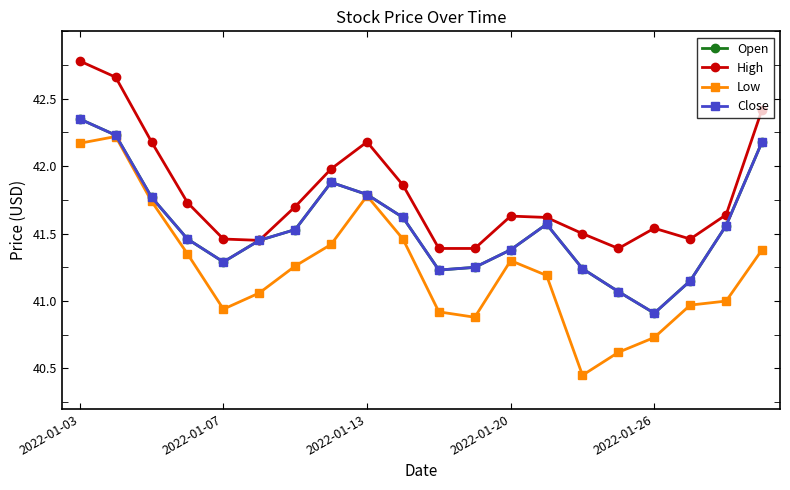

Is this an area chart (filled region under the line)?

No